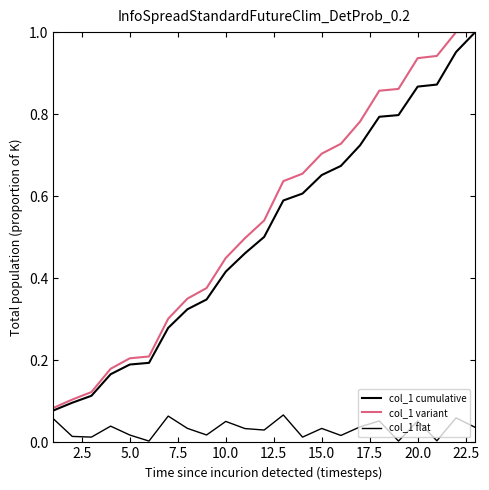

Rank the series by their maximum value, from lowest to highest.

col_1 flat, col_1 cumulative, col_1 variant